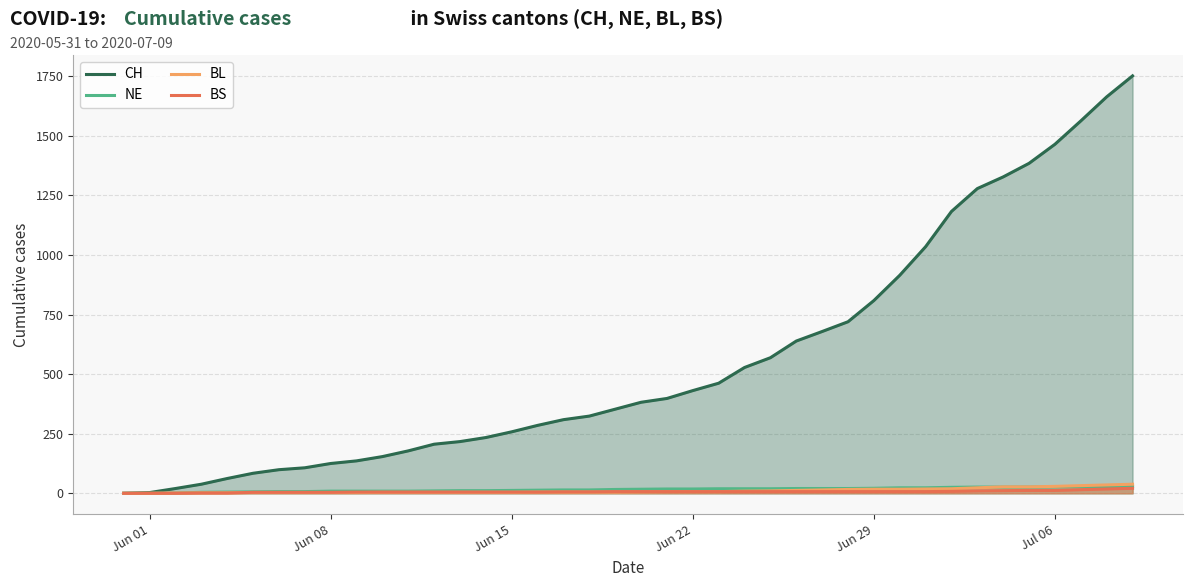

Which series has the largest total across all categories?

CH